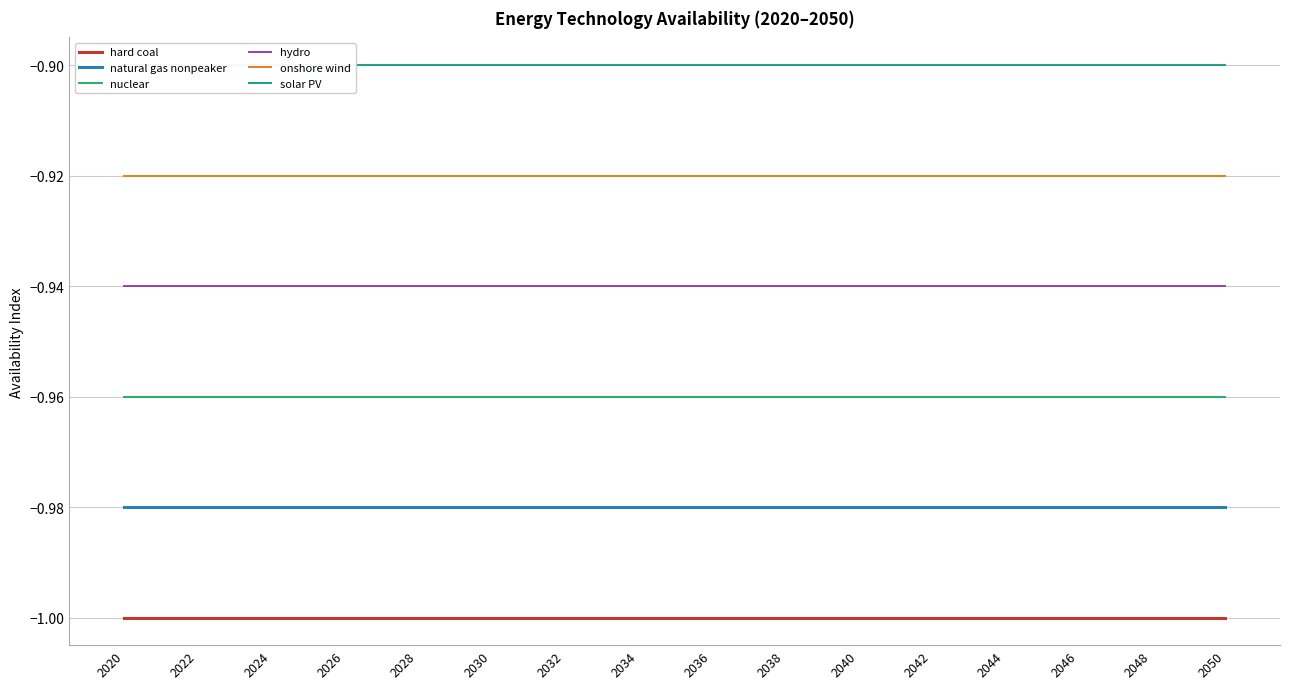

Does the chart display data point markers on the line(s)?

No